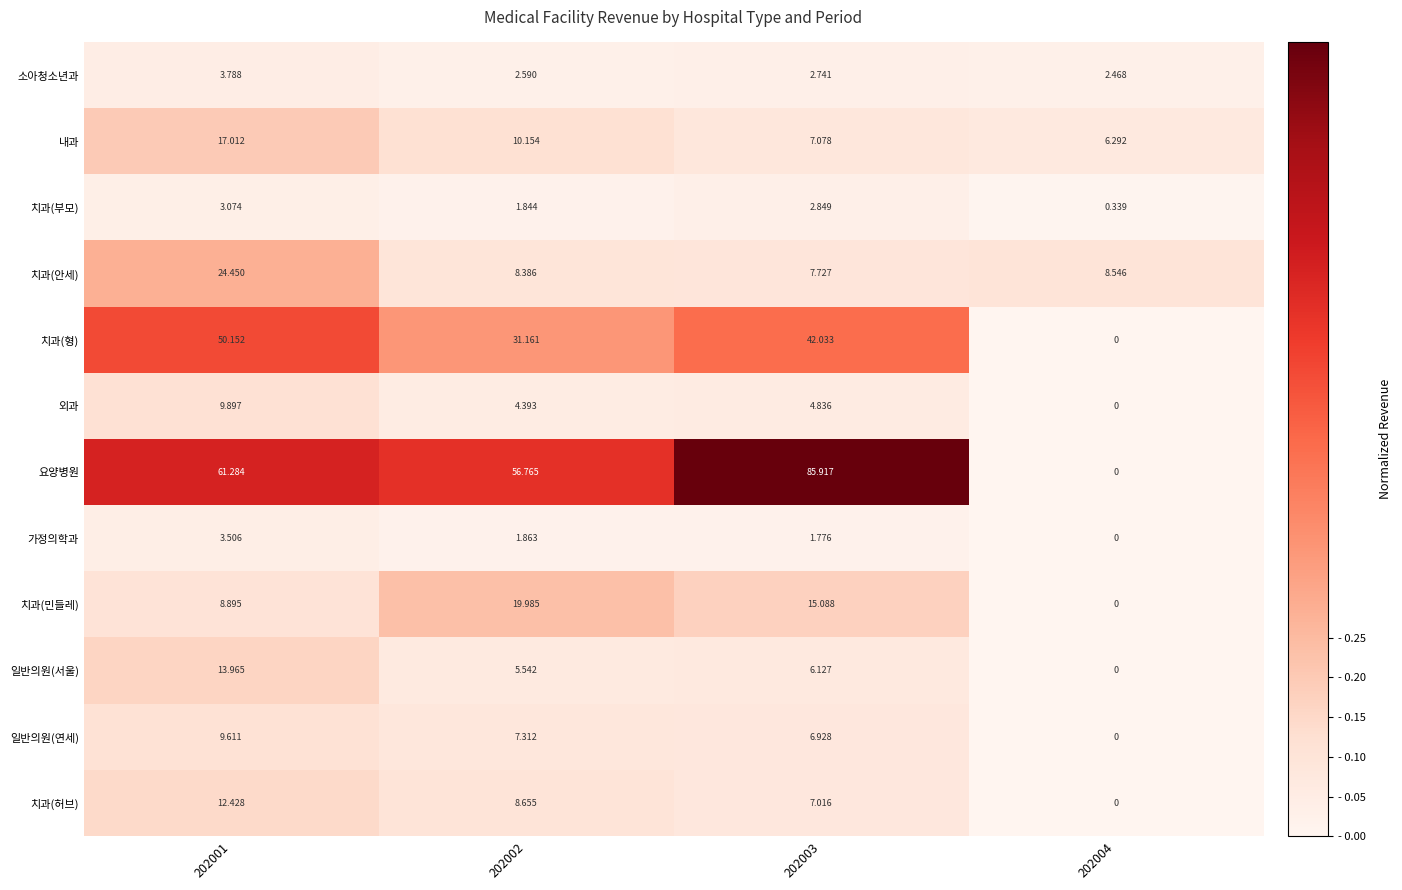

Which series has the widest spread of values?

요양병원